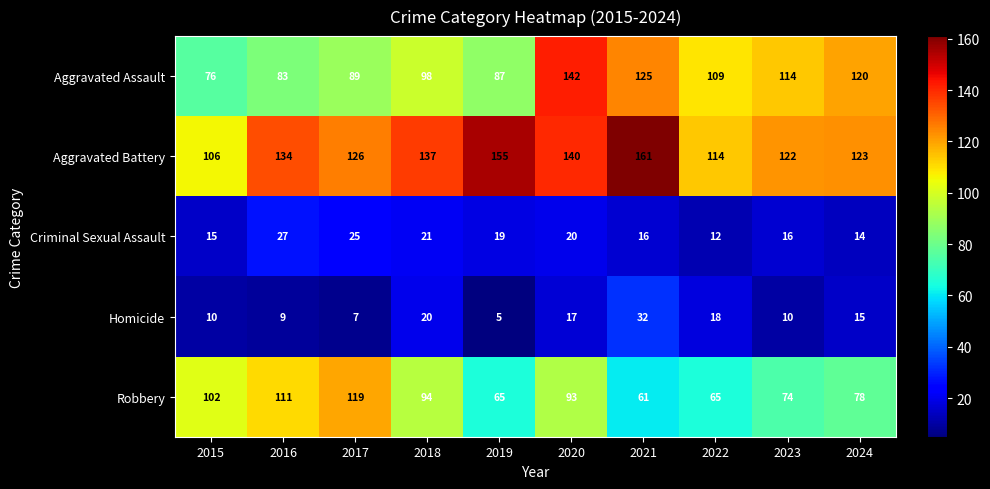

At 2016, list the series in order from largest to smallest.

Aggravated Battery, Robbery, Aggravated Assault, Criminal Sexual Assault, Homicide